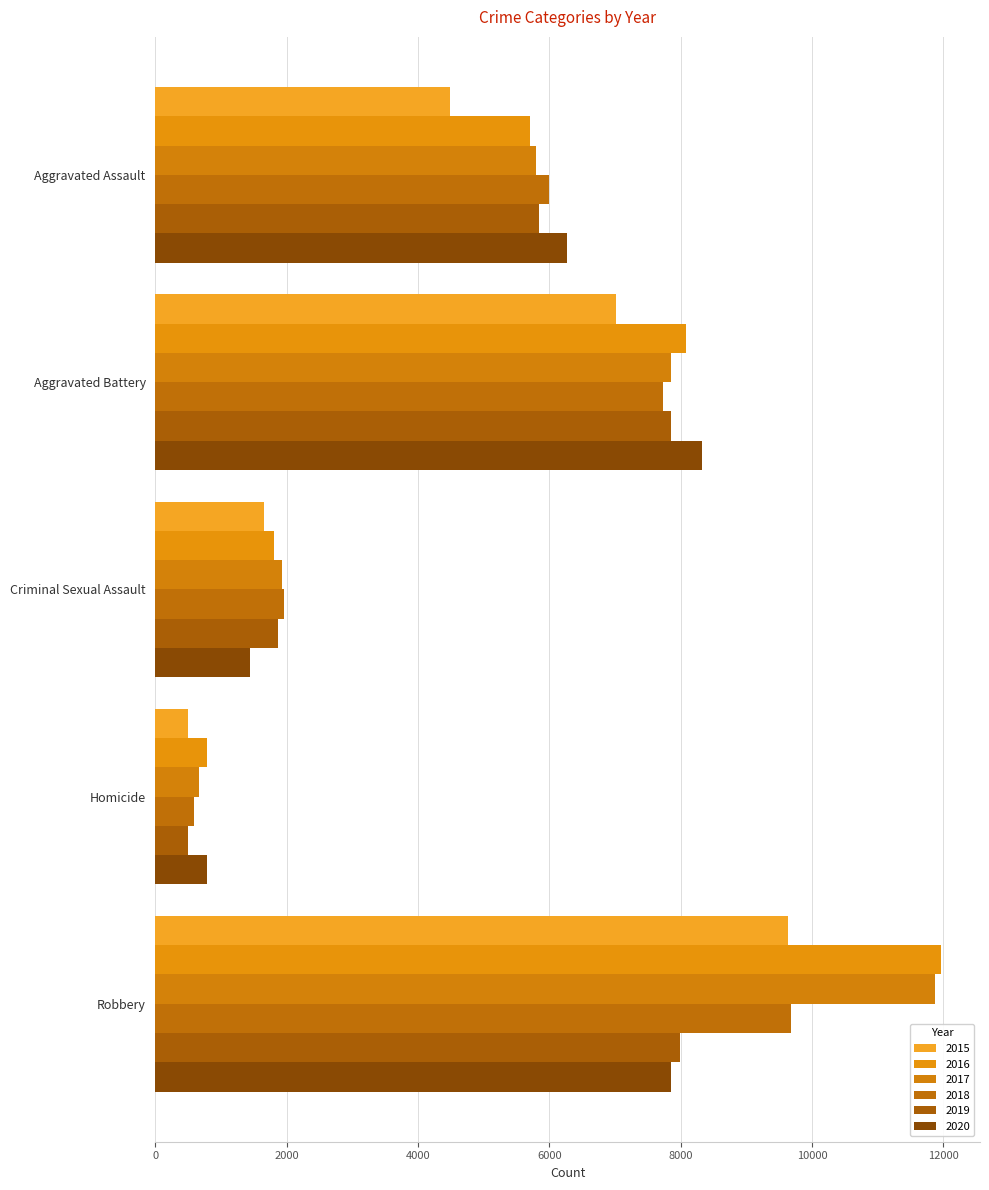

Count the number of data series in this chart.

6